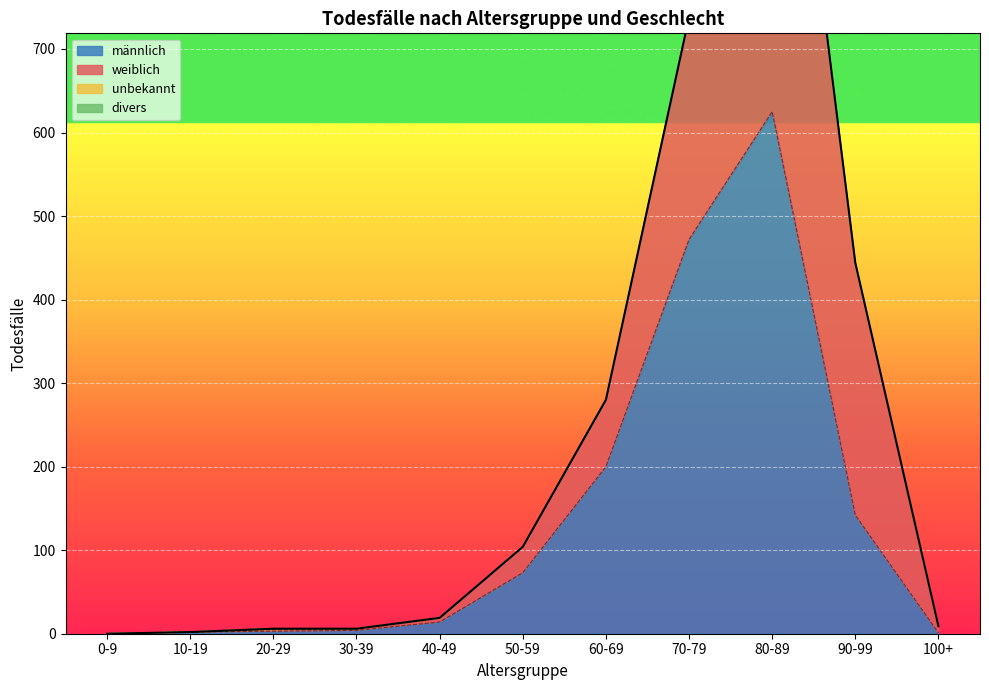

Which series has the largest range (max minus min)?

männlich